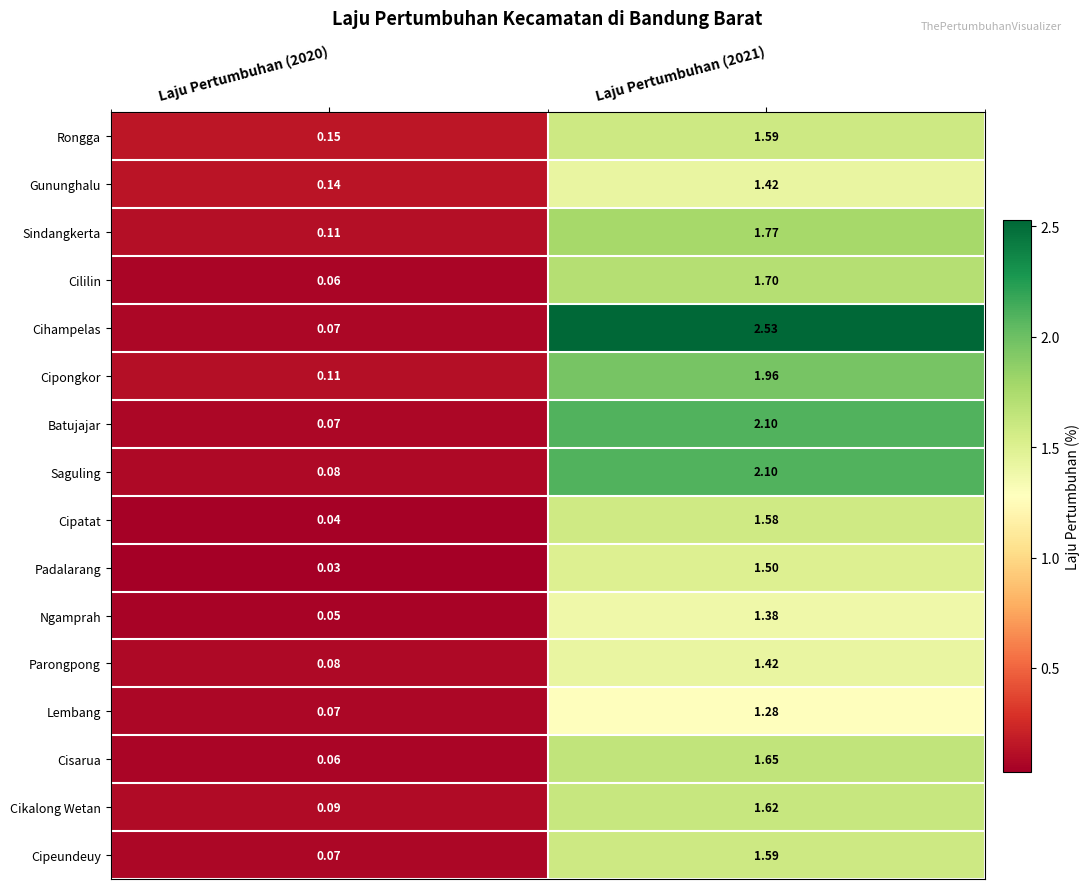

Which series has the largest total across all categories?

Cihampelas